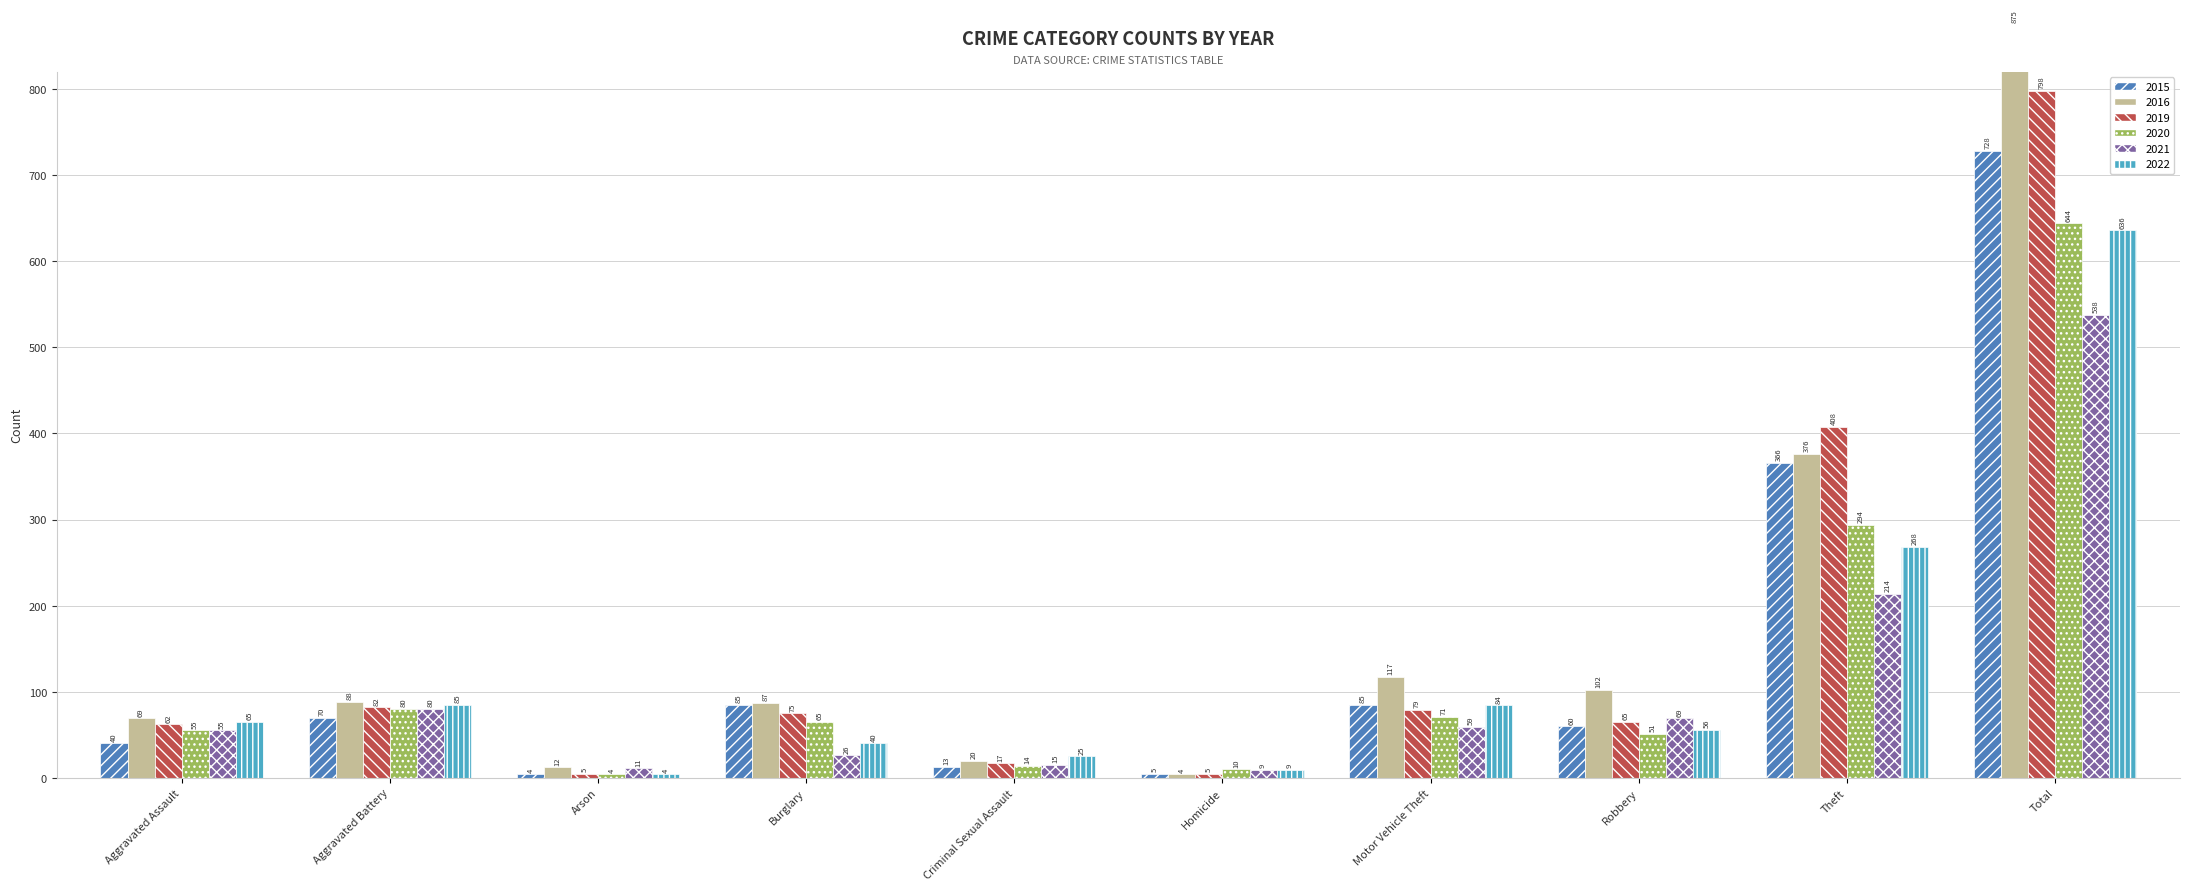

Rank the categories by 2016 value from lowest to highest.

Homicide, Arson, Criminal Sexual Assault, Aggravated Assault, Burglary, Aggravated Battery, Robbery, Motor Vehicle Theft, Theft, Total